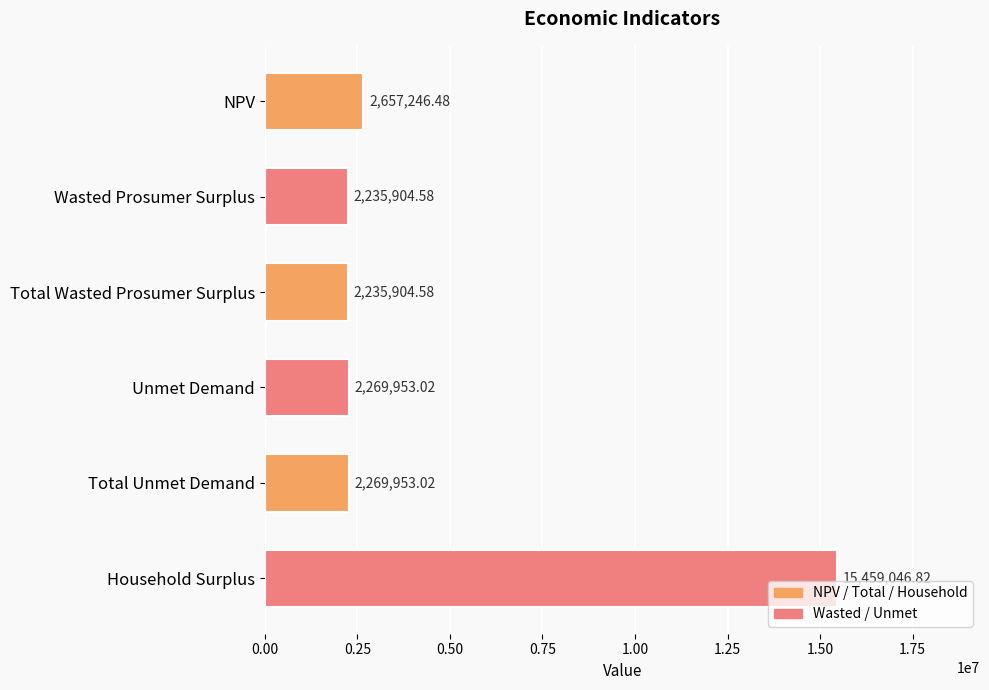

What is the label of the 5th bar from the top?

Total Unmet Demand